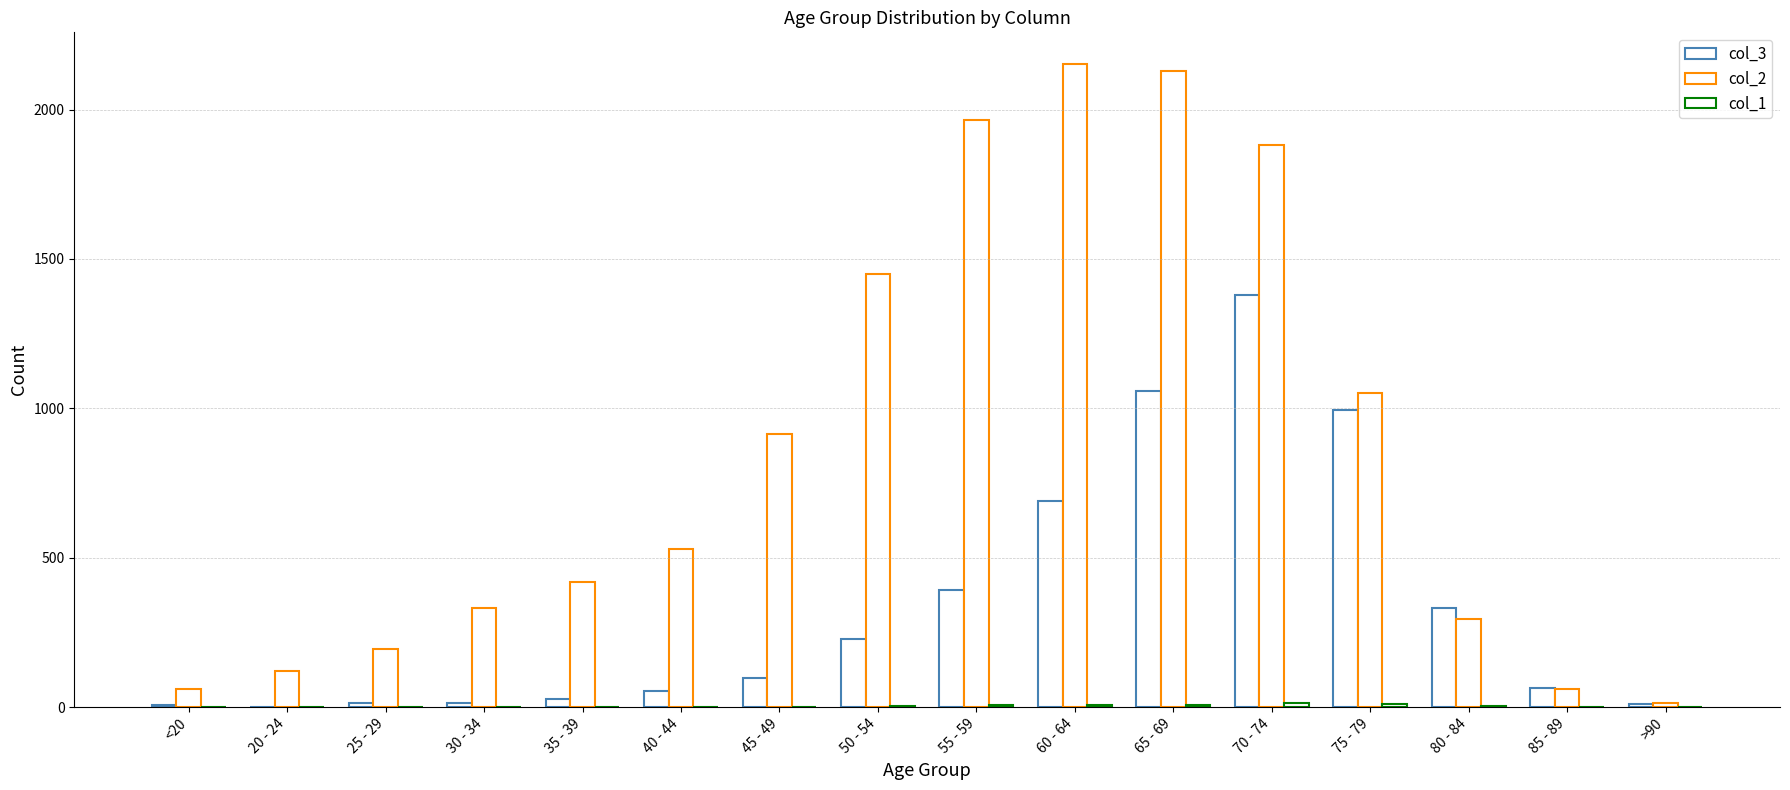

Reading left to right, list all the values displayed in this chart.

col_3: 7	2	13	14	26	53	97	227	392	689	1057	1381	993	333	64	9
col_2: 62	121	196	333	420	530	915	1450	1965	2151	2130	1882	1053	296	62	15
col_1: 1	0	0	2	1	1	1	3	6	8	6	14	12	4	1	0